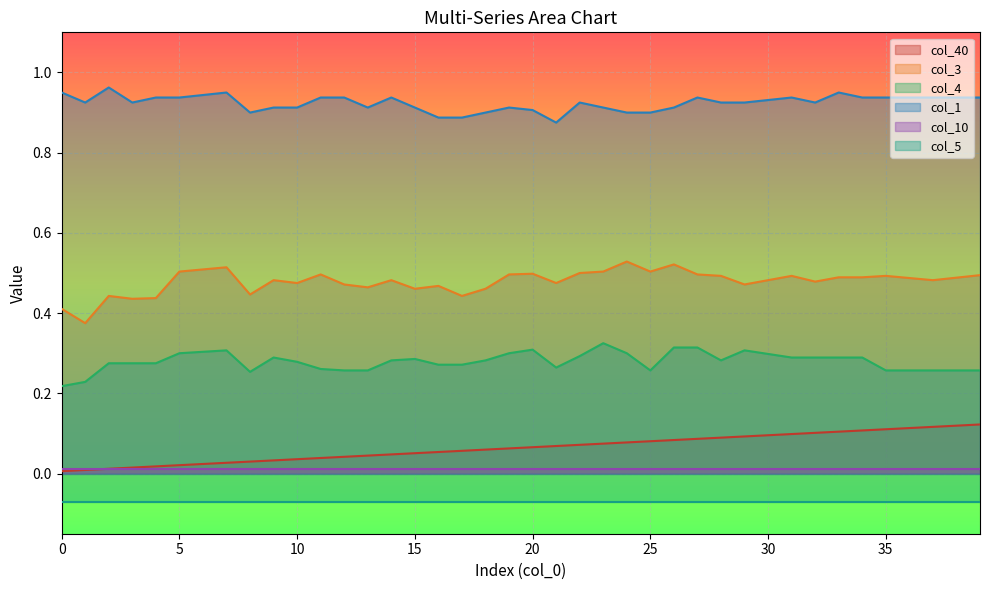

What is the total value across all series at 34?

1.8